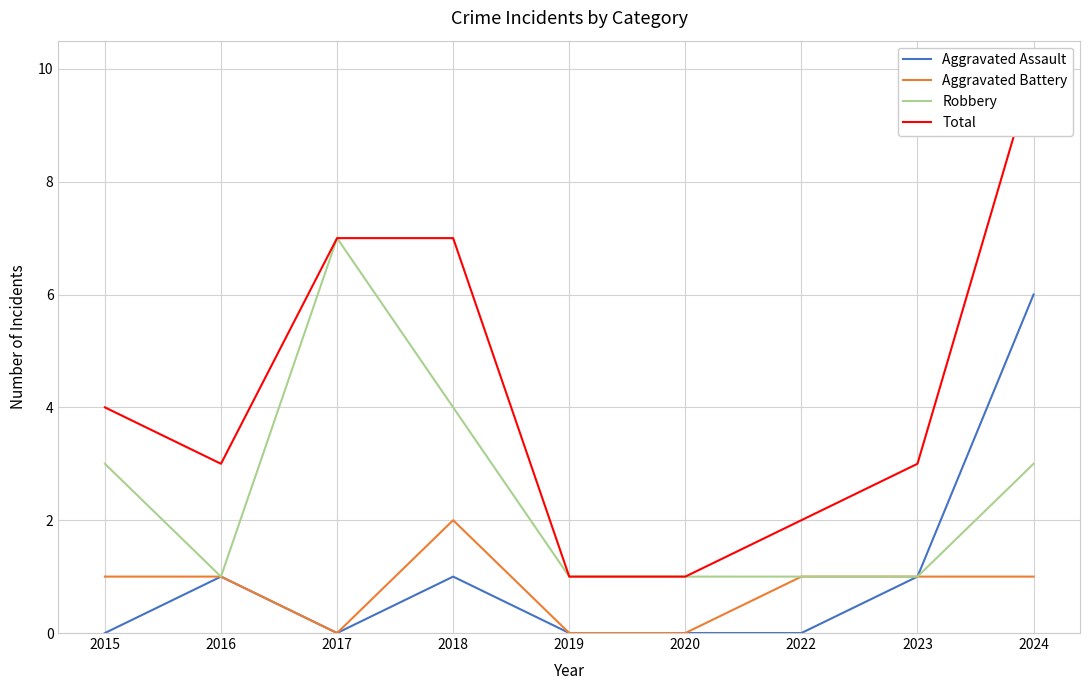

True or false: Aggravated Battery has a value of 1 at 2019.

False